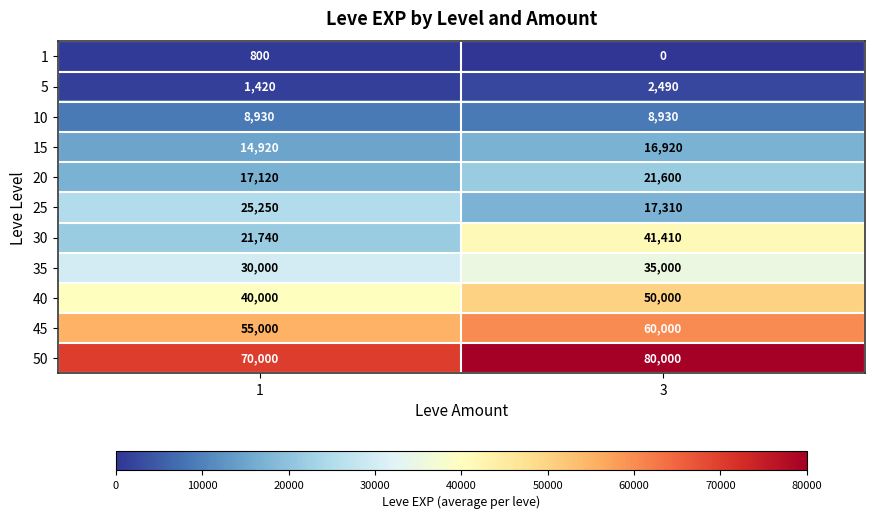

What is the sum of all 35 values?

65000